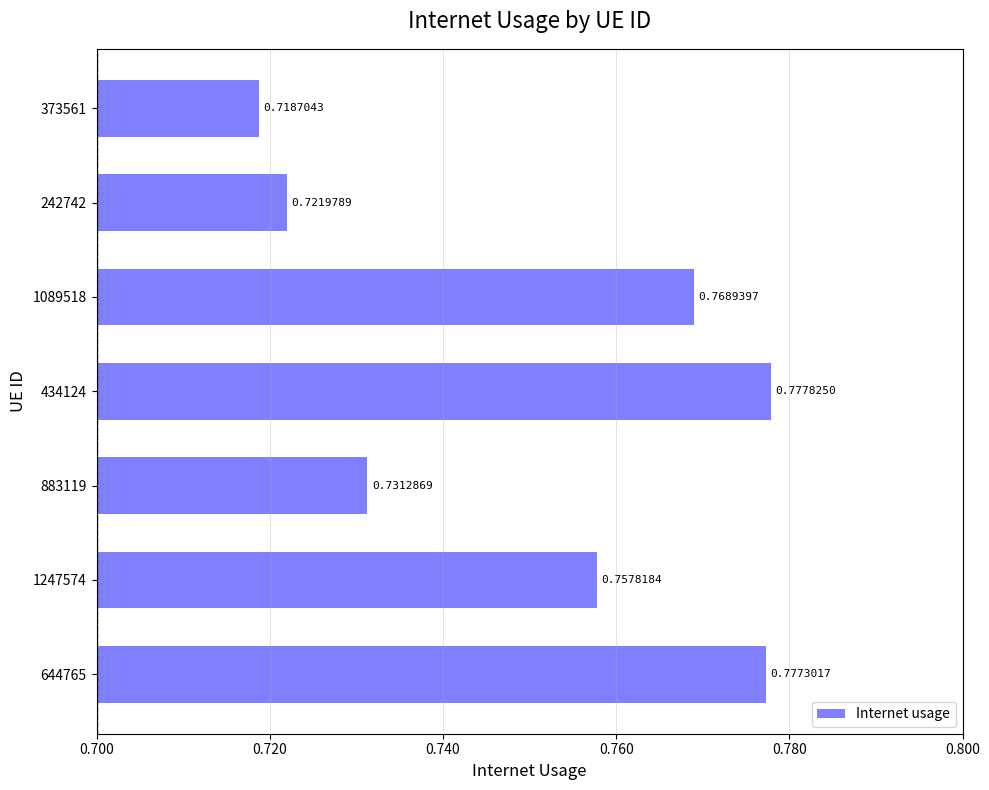

Rank the categories by value from lowest to highest.

373561, 242742, 883119, 1247574, 1089518, 644765, 434124